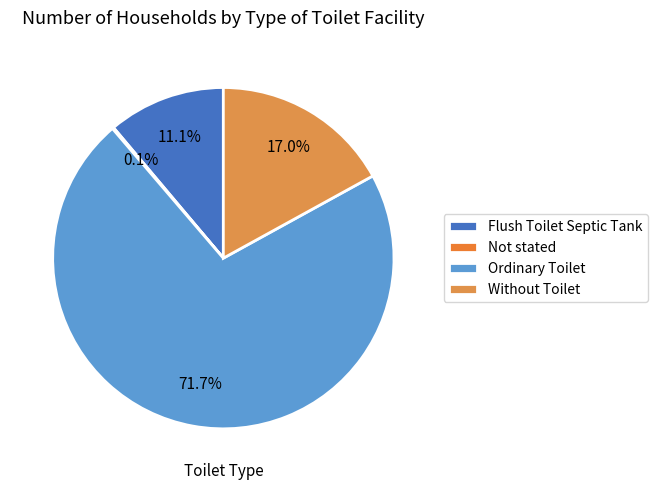

To the nearest percent, what is the combined percentage of Not stated and Ordinary Toilet?

72%